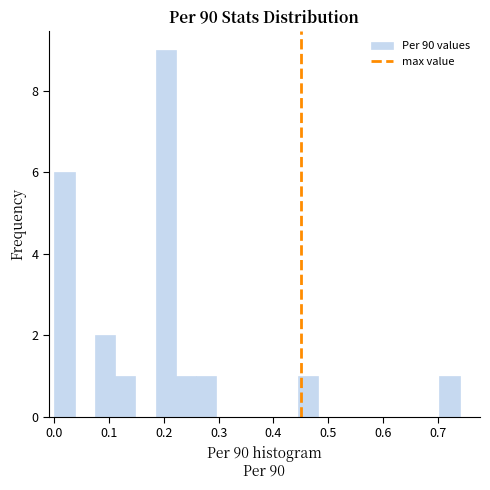

Around what value on the x-axis is the tallest bar? Give the approximate position of its centre, as read against the axis.

0.20